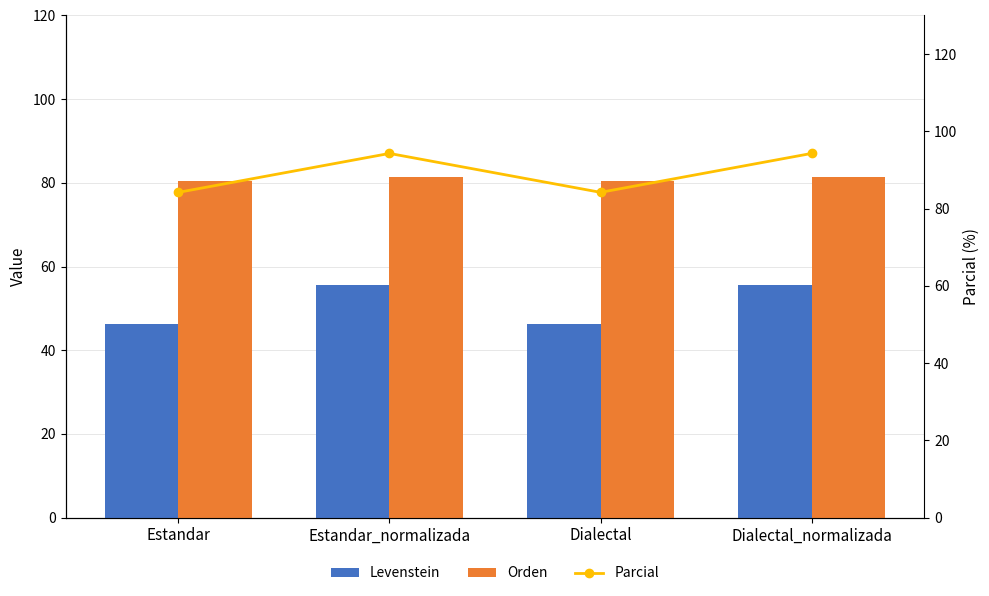

How many values in the Parcial series are below 94?

2